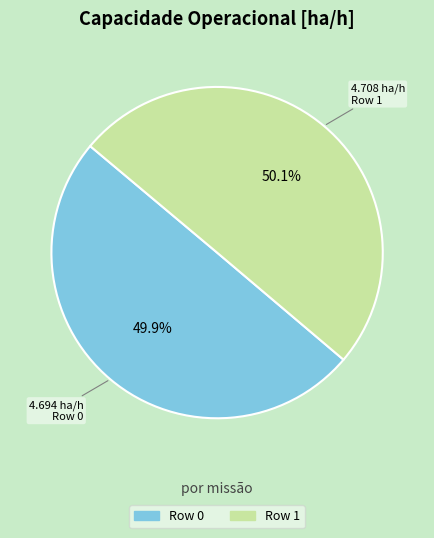

Is there a majority slice in this chart?

Yes